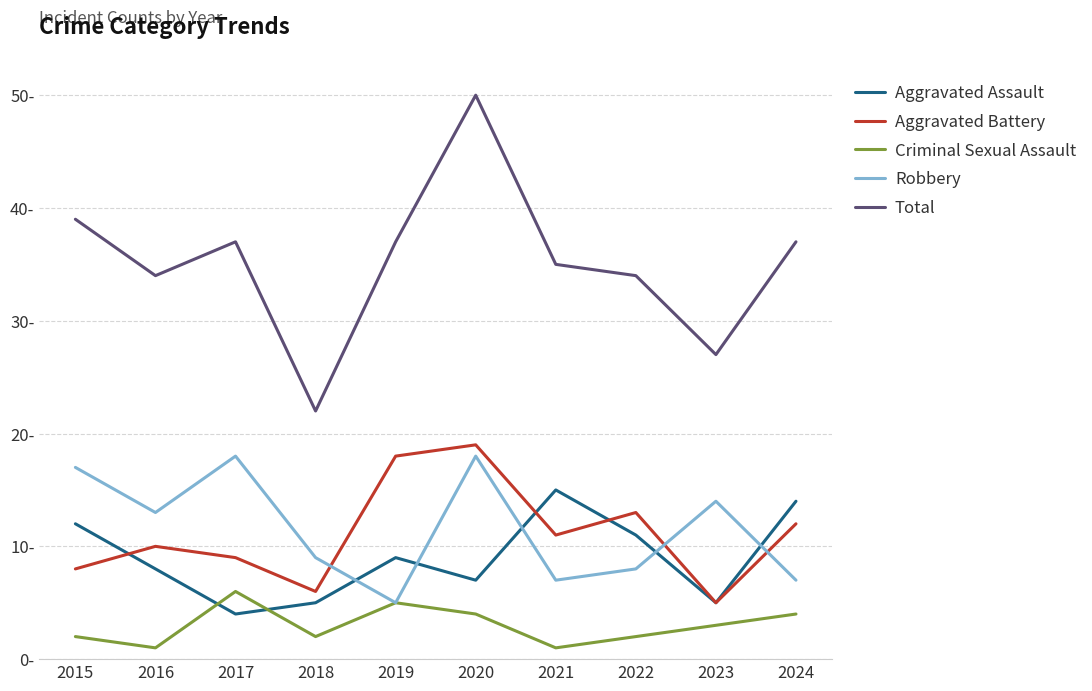

What is the average value of the Total series?

35